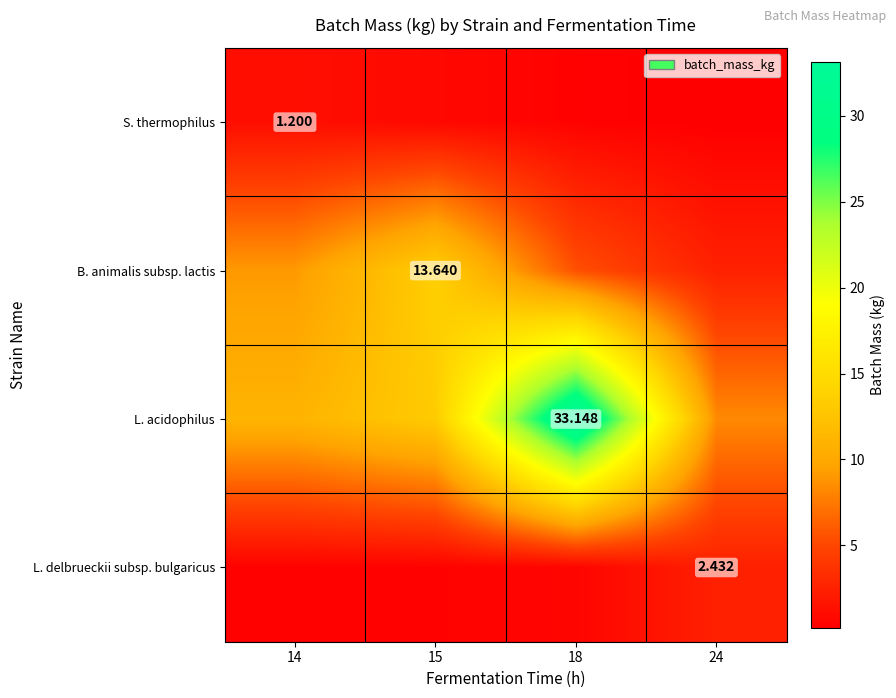

True or false: S. thermophilus has a value of 0.2 at 24.

True